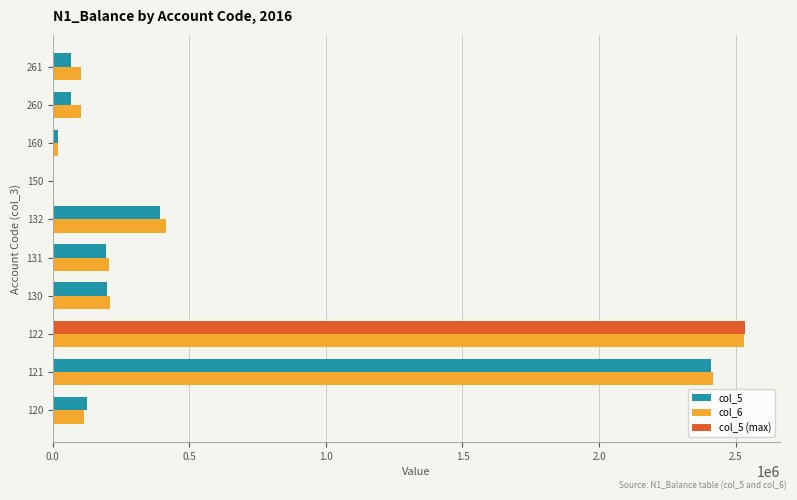

At 260, list the series in order from largest to smallest.

col_6, col_5